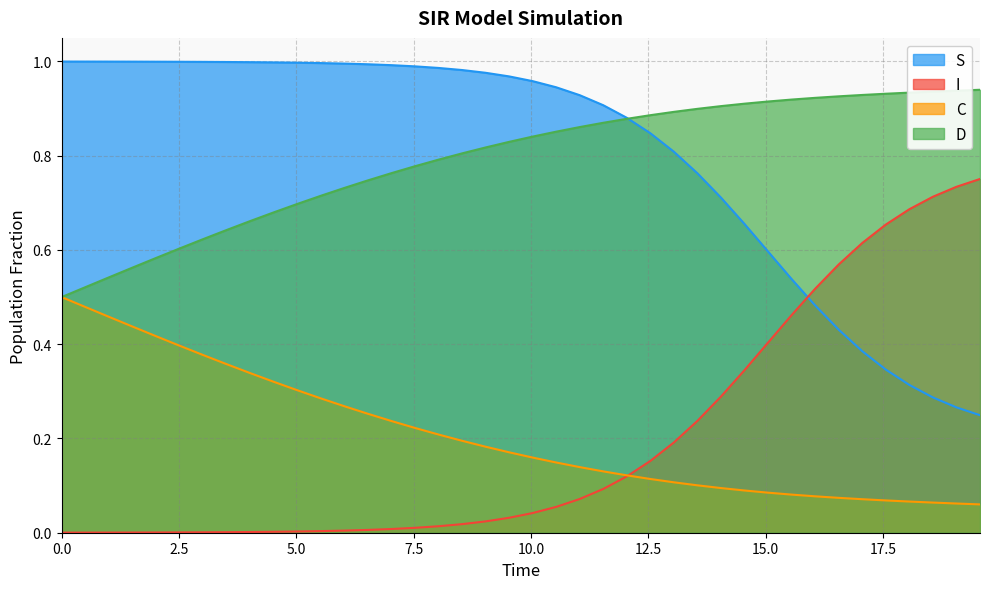

True or false: C and S intersect in this chart.

False